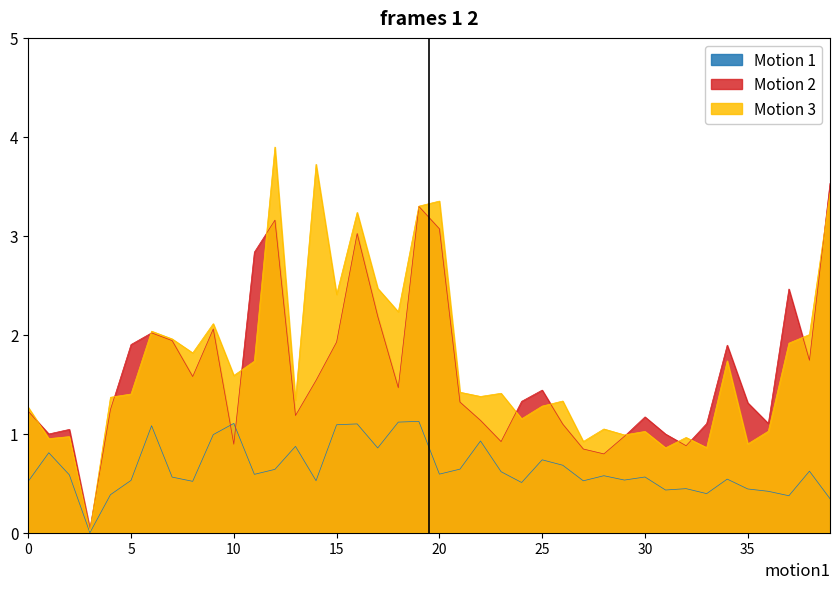

How many lines are shown in the chart?

3